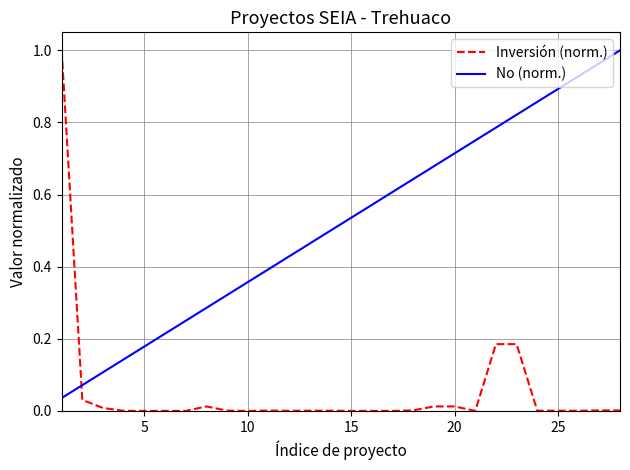

True or false: No (norm.) and Inversión (norm.) intersect in this chart.

True